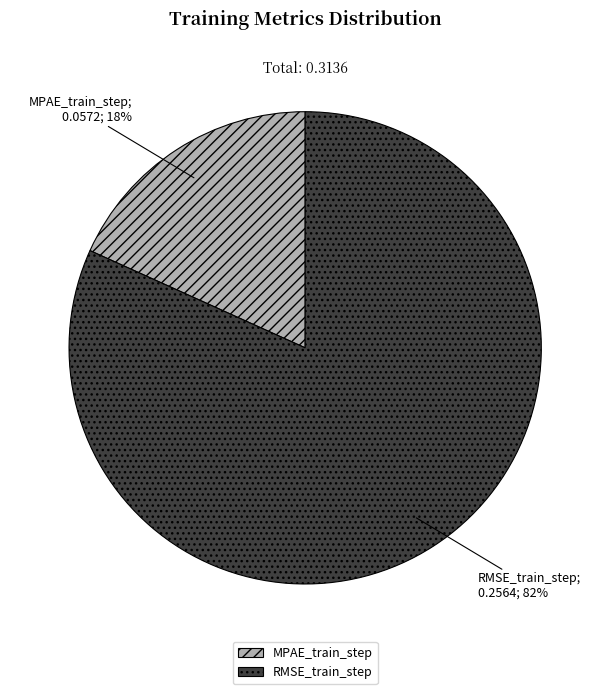

True or false: MPAE_train_step accounts for 5% of the total.

False